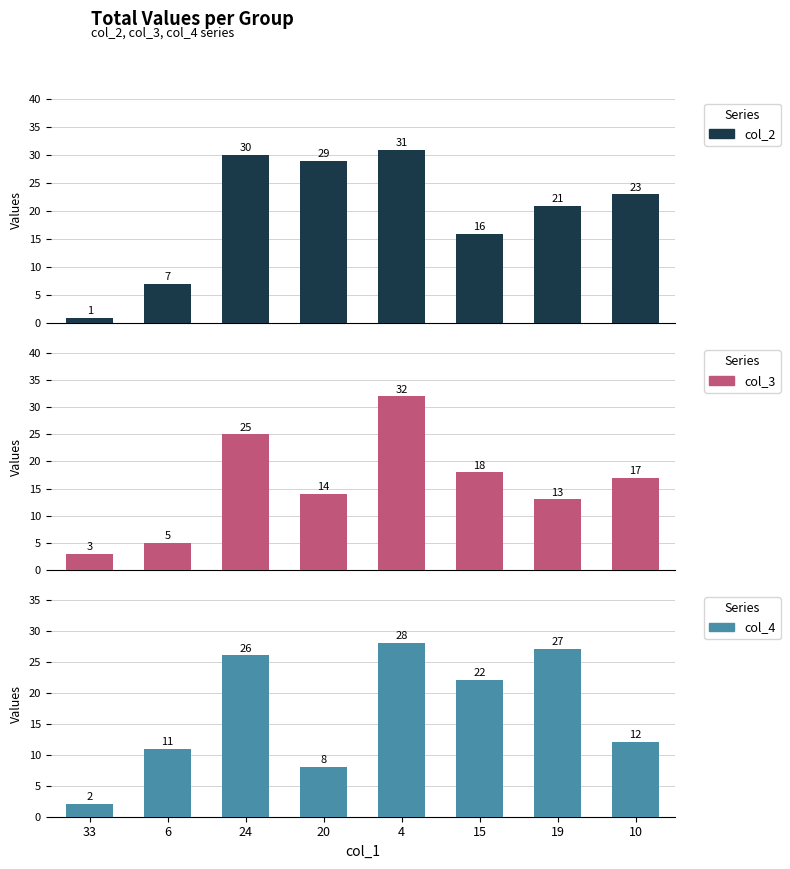

How many data points in col_4 are less than 22?

4